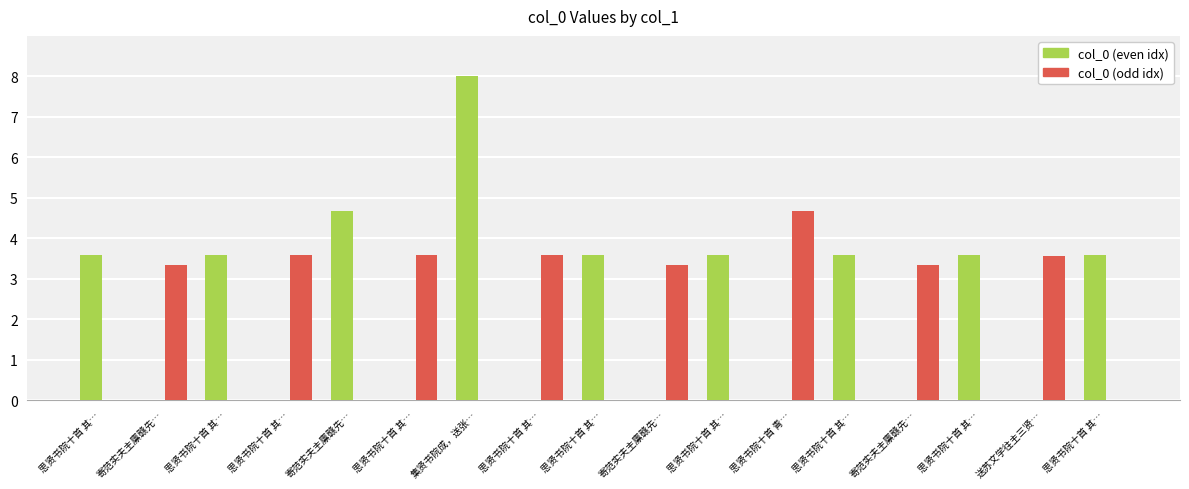

How many data points does each series have?

17